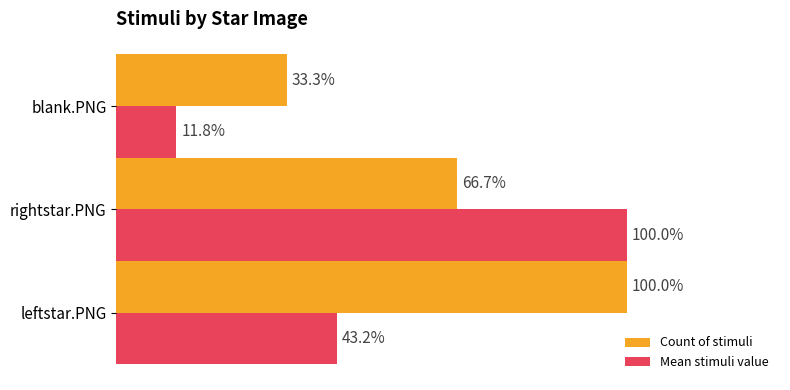

Which series has the widest spread of values?

Mean stimuli value